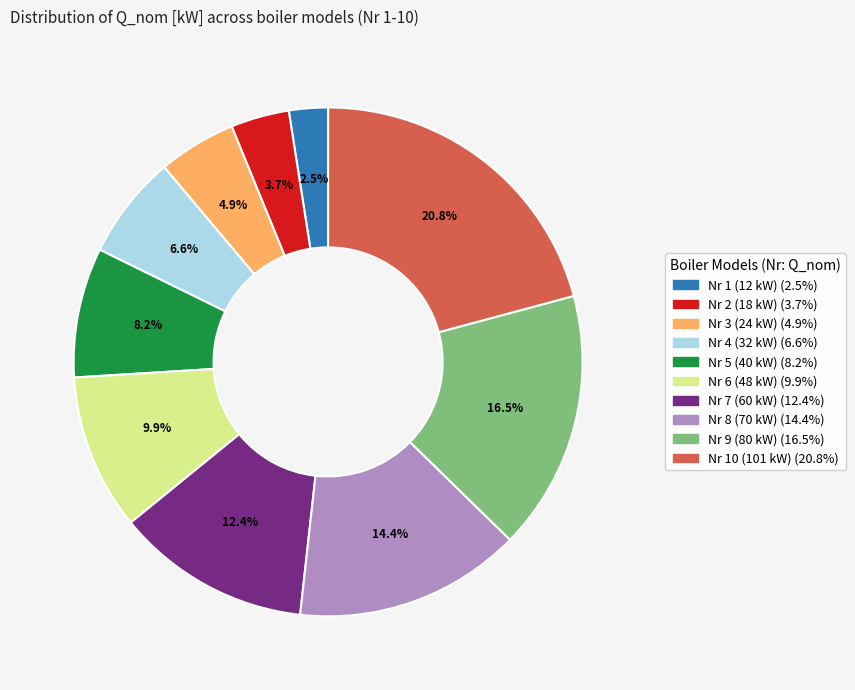

Rank the categories by value from lowest to highest.

Nr 1 (12 kW), Nr 2 (18 kW), Nr 3 (24 kW), Nr 4 (32 kW), Nr 5 (40 kW), Nr 6 (48 kW), Nr 7 (60 kW), Nr 8 (70 kW), Nr 9 (80 kW), Nr 10 (101 kW)